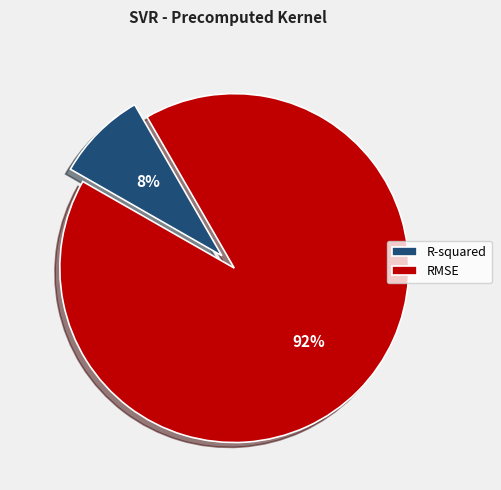

Is it true that RMSE is 80% of the pie?

False